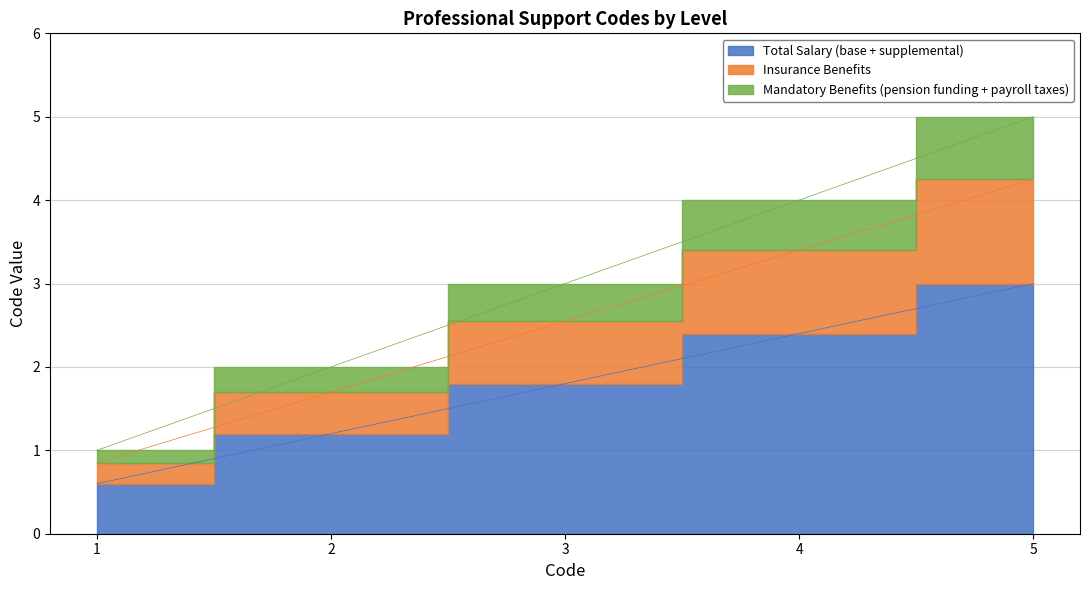

What is the change in value from 2 to 3?

+0.6